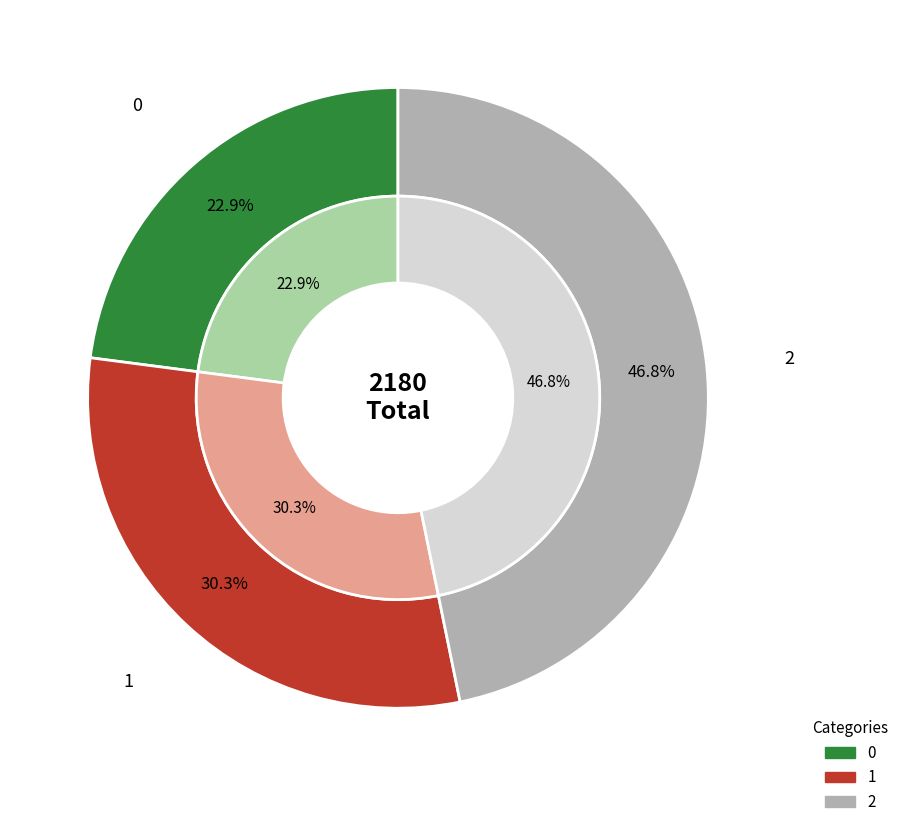

What is the ratio of the value at 1 to the value at 2?

0.6